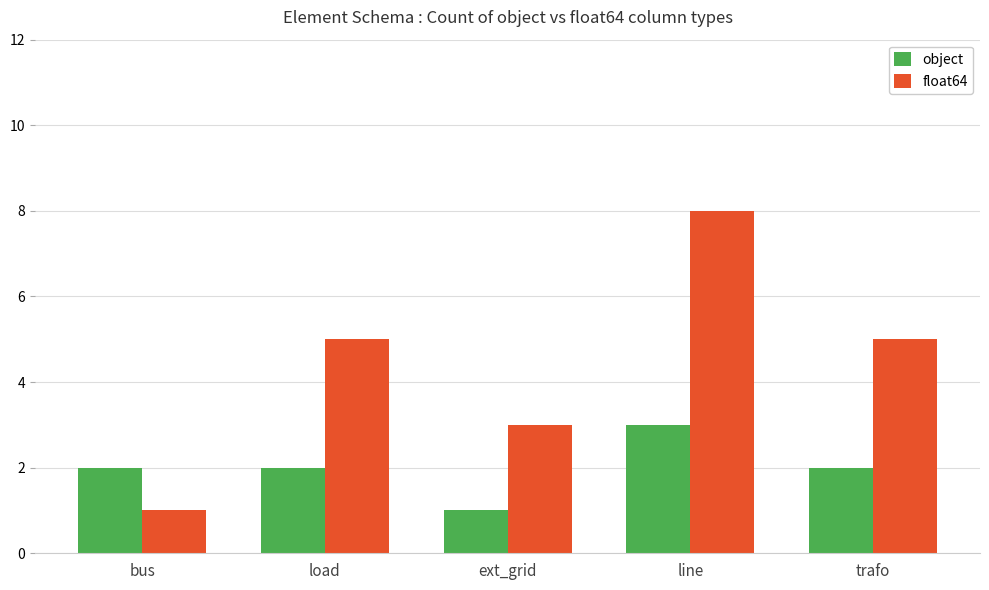

What is the maximum value for object?

3